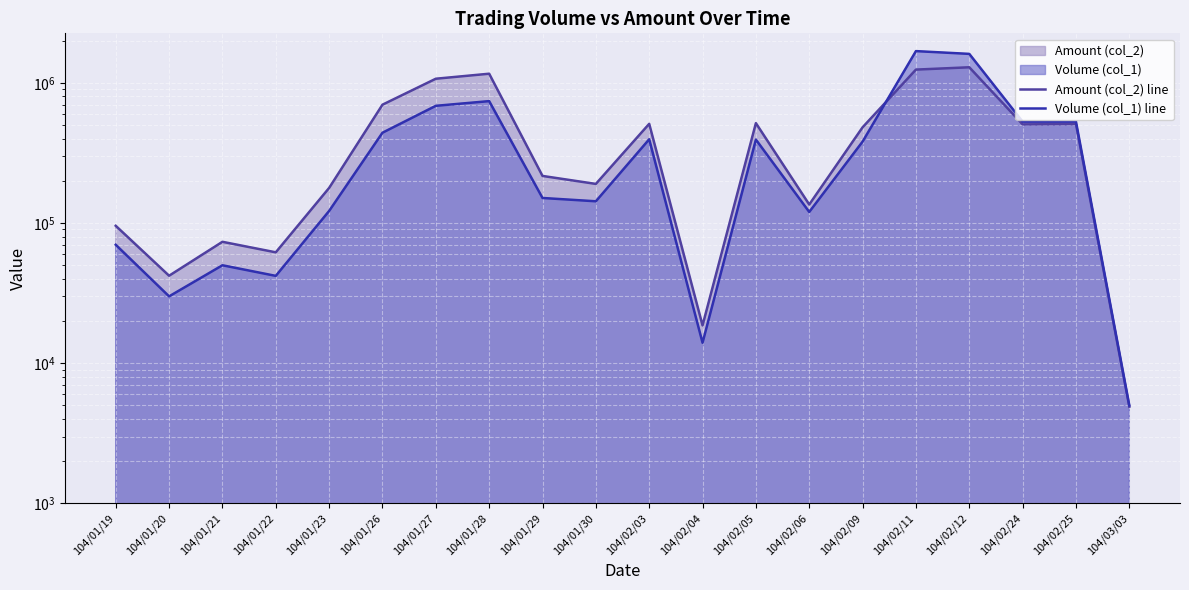

What is the value of the Amount (col_2) line point at the 6th from the left?

698780